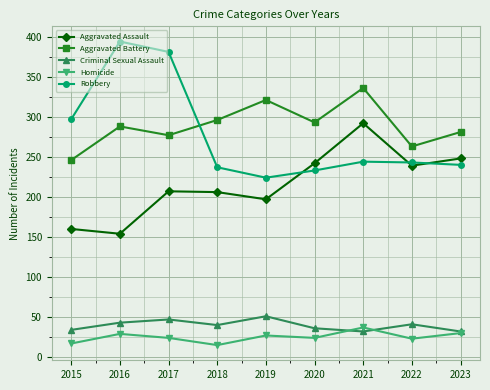

True or false: Homicide and Robbery cross at least once.

False